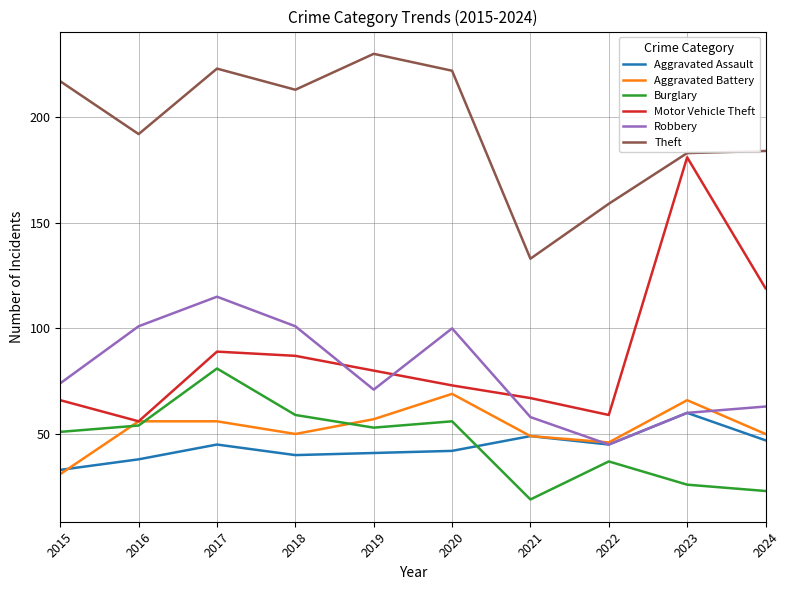

How many categories are shown in the chart?

10